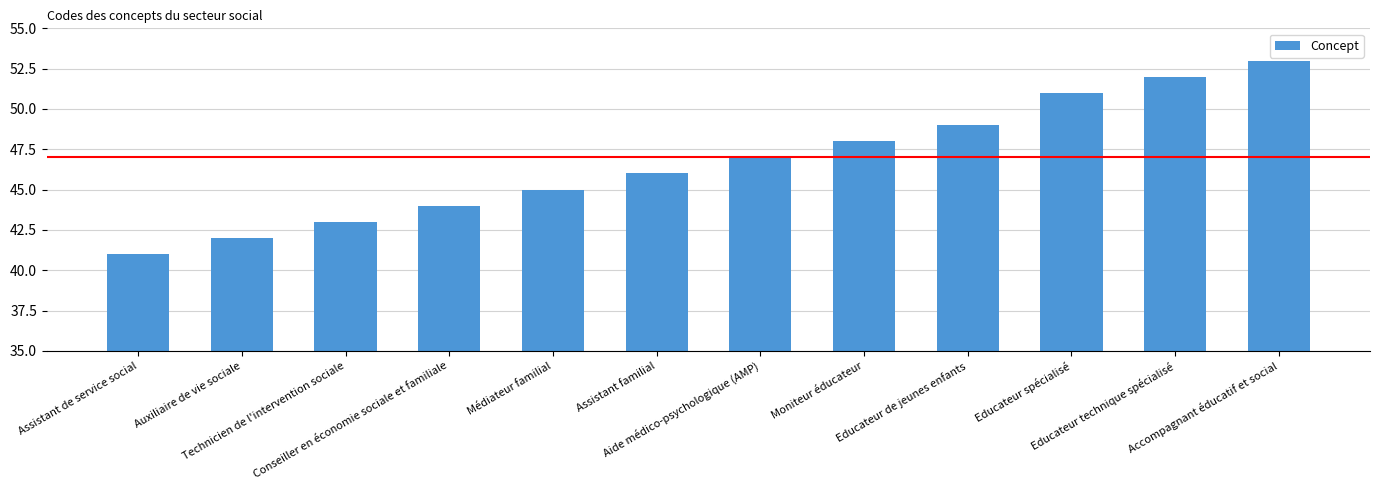

What position from the right is Educateur technique spécialisé?

2